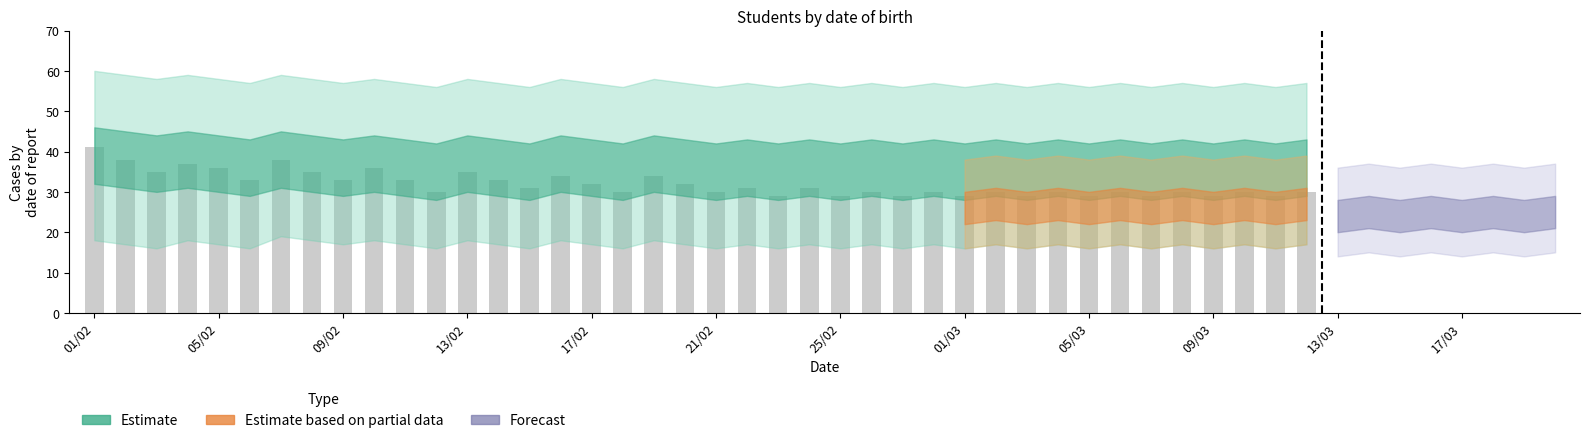

What is the value of the 3rd bar from the left?

35